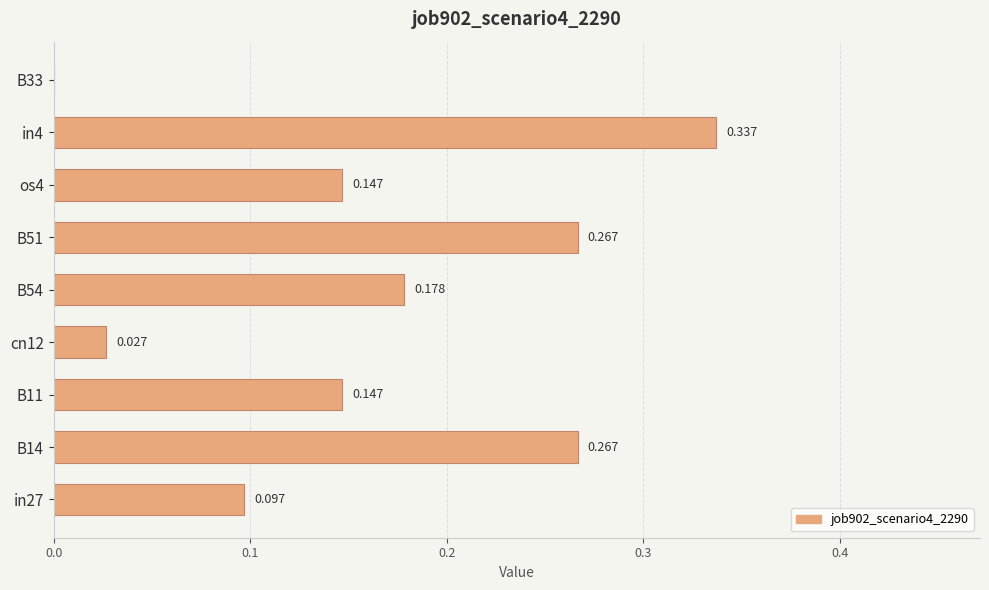

Count the number of values greater than 0.

8